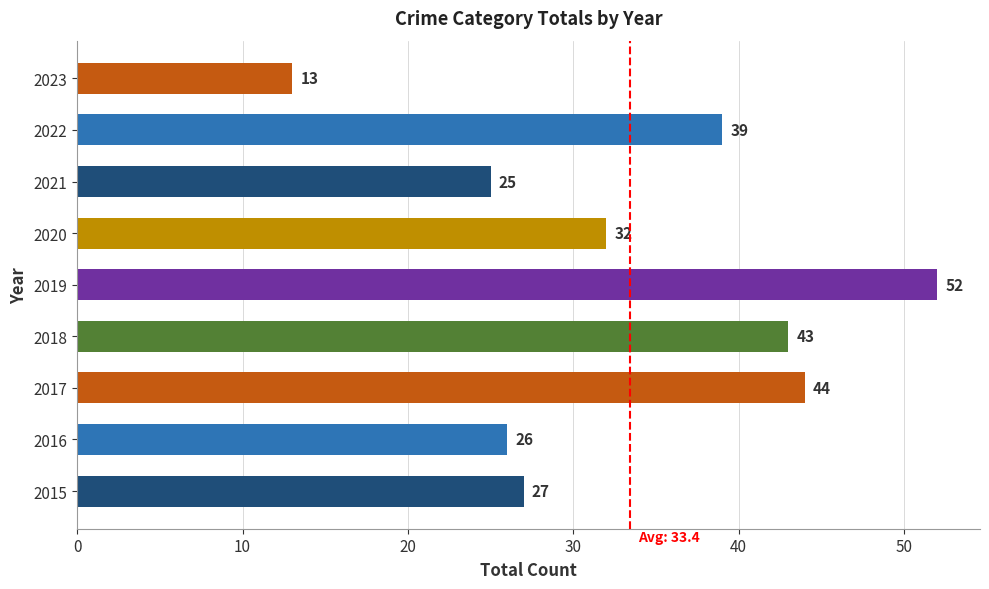

How many bars are there in total?

9